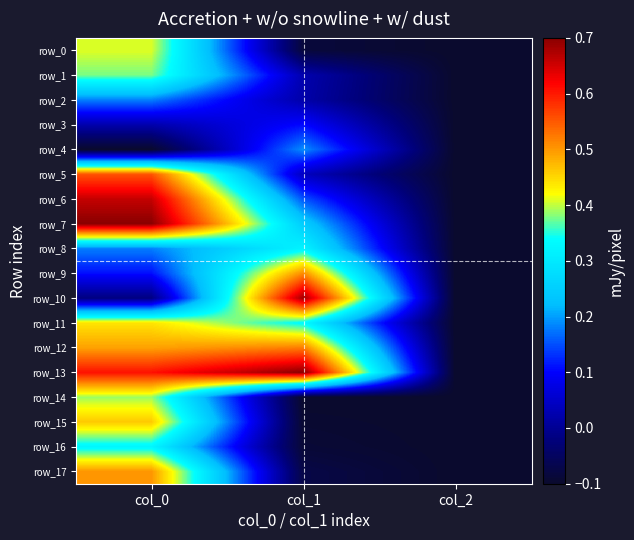

At how many categories does at least one series exceed 0?

2